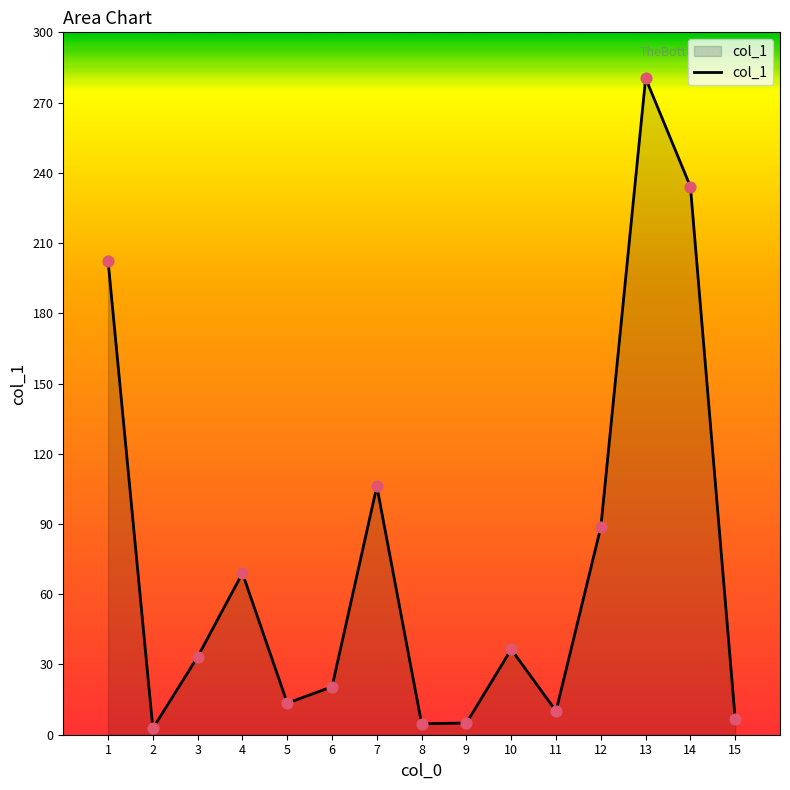

What is the change in value from 3 to 5?

-19.8